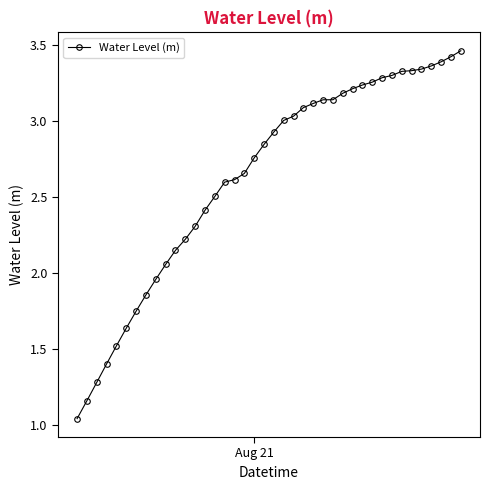

What is the value of the 5th point from the left?

1.5